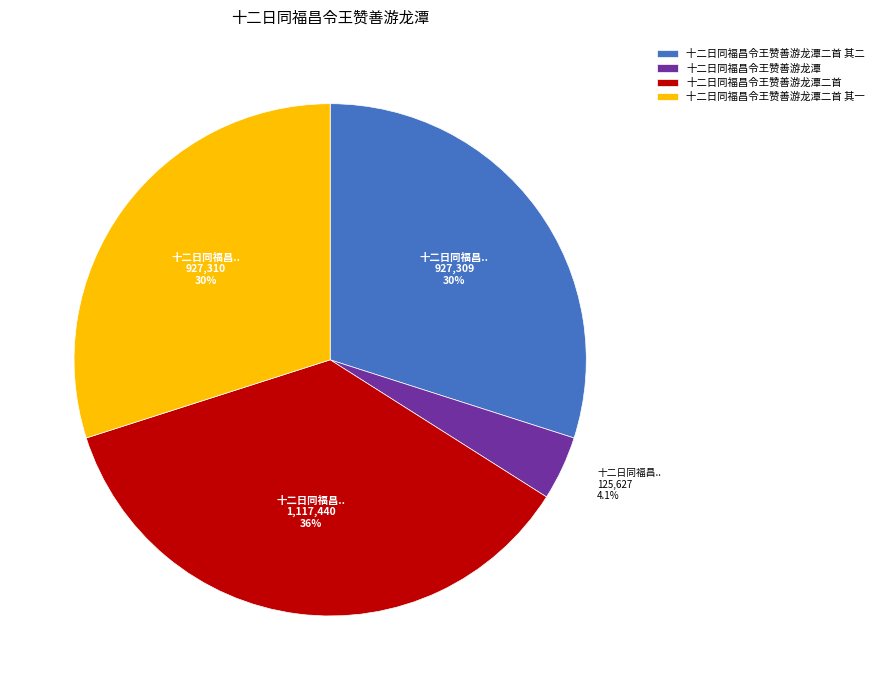

Is it true that 十二日同福昌令王赞善游龙潭二首 其一 is 30% of the pie?

True